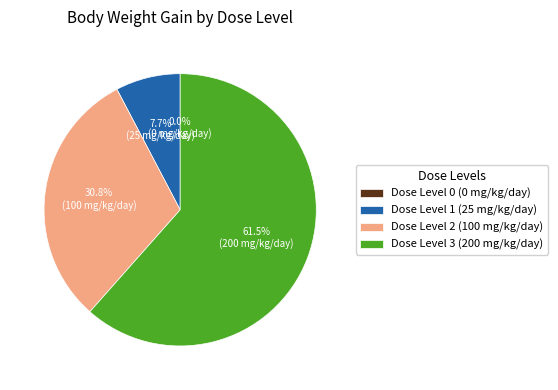

What percentage is the 3 slice, to the nearest percent?

62%